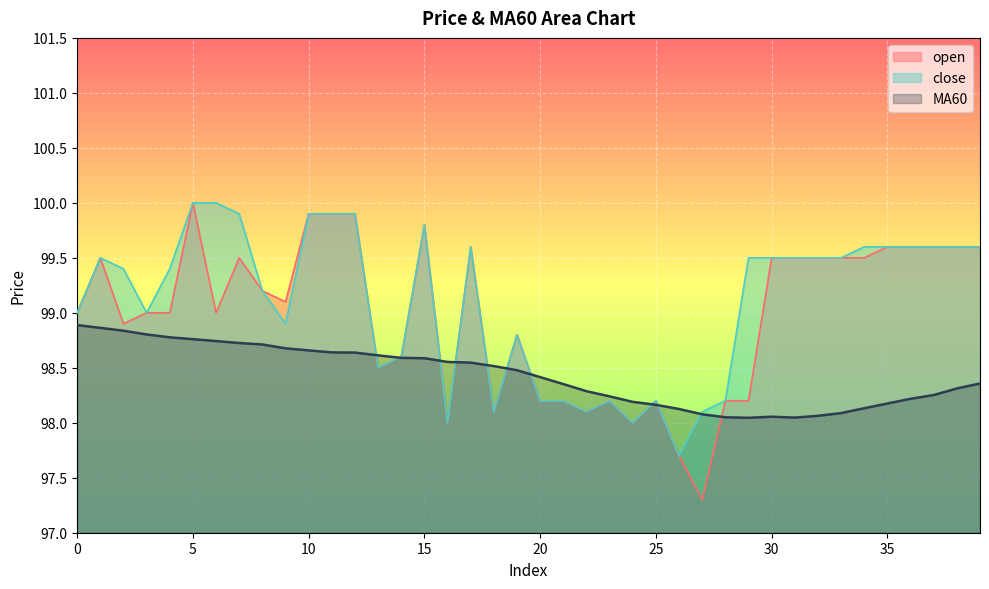

What are all the series names shown in the legend?

open, close, MA60